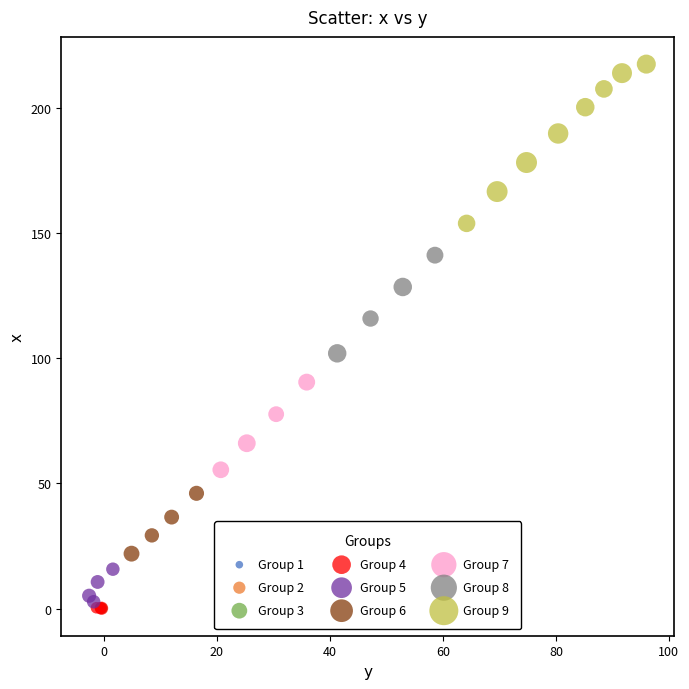

Which series reaches the maximum Y coordinate?

Group 9